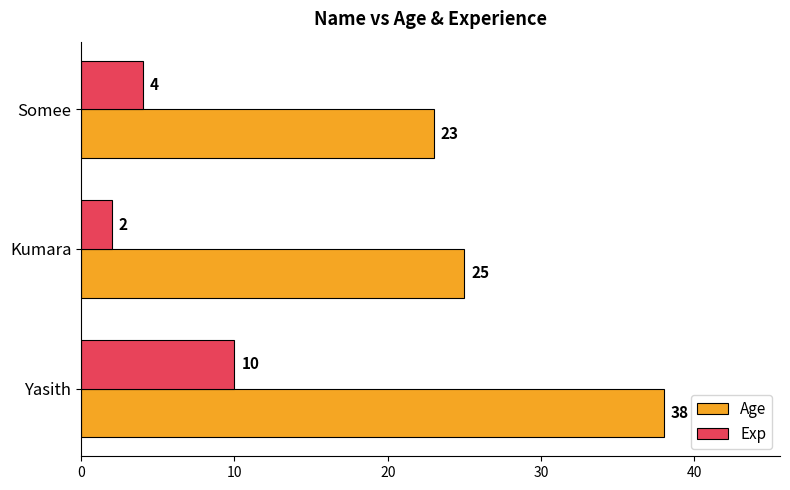

Which series has the largest range (max minus min)?

Age